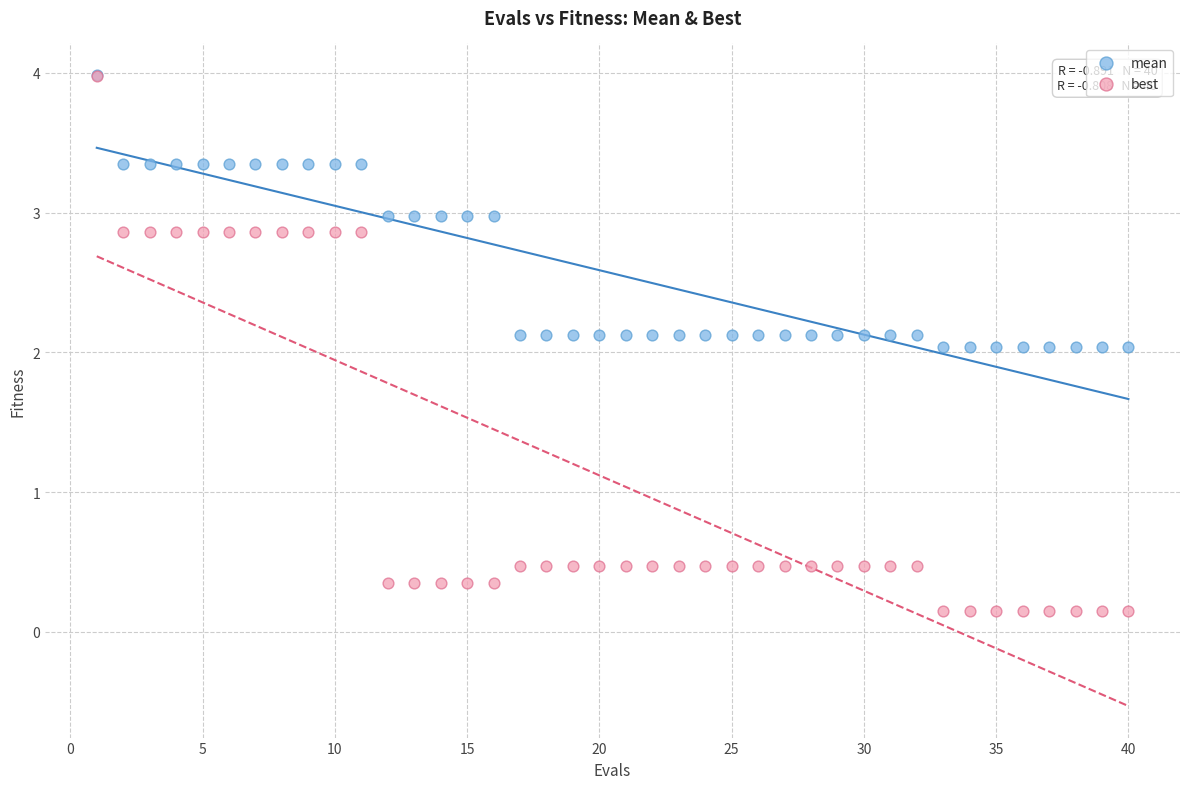

Which series has the largest Y range (max minus min)?

best